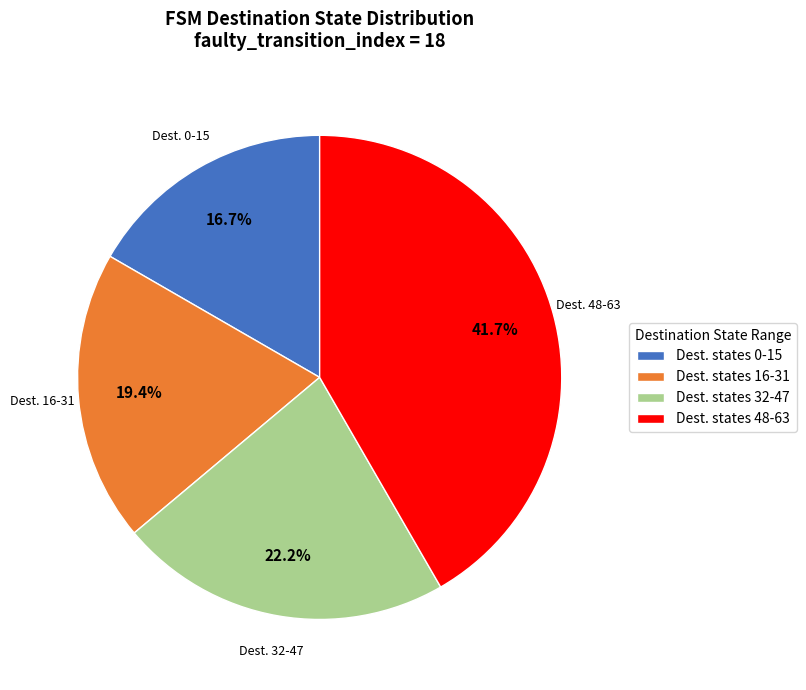

Between Dest. states 48-63 and Dest. states 32-47, which is larger?

Dest. states 48-63